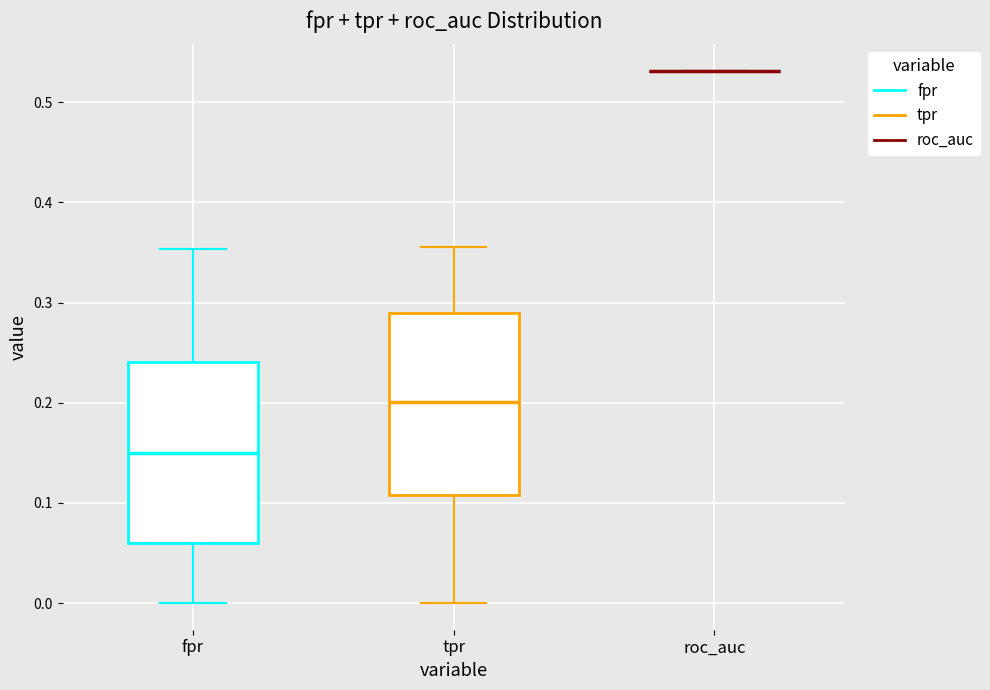

Where is the upper edge of the box for fpr on the y-axis? The values are not printed on the chart, so give them approximately, as read against the axis.

0.24